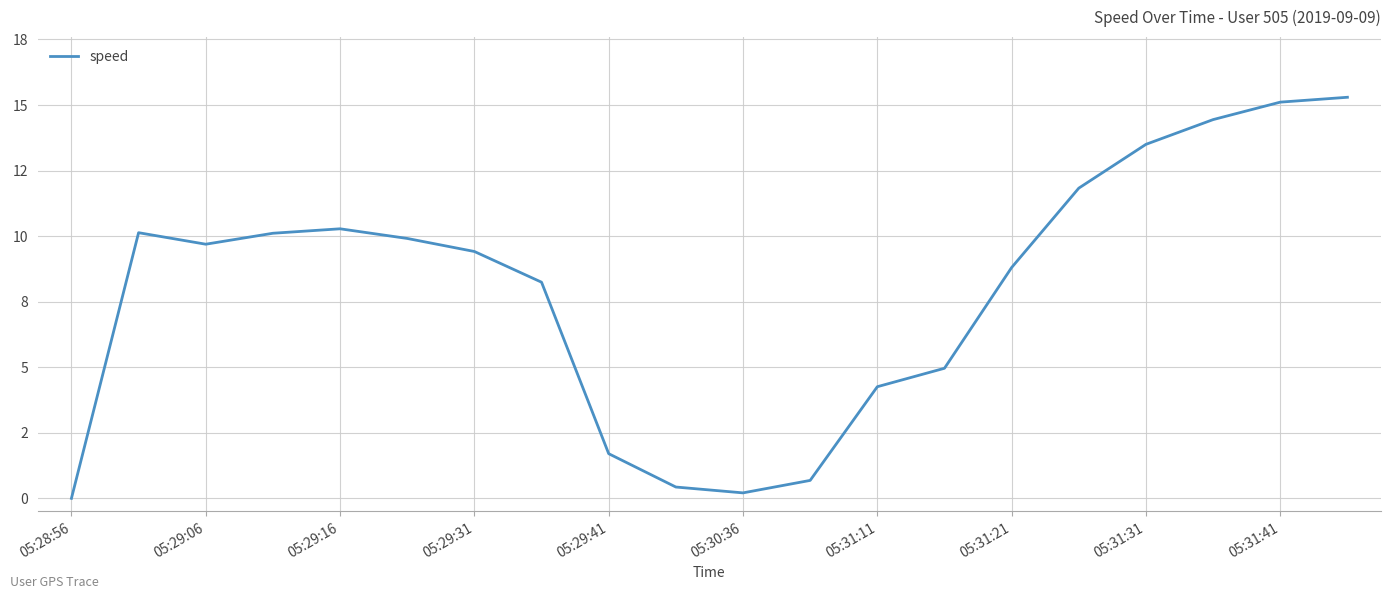

What is the difference between the maximum and minimum values?

15.3